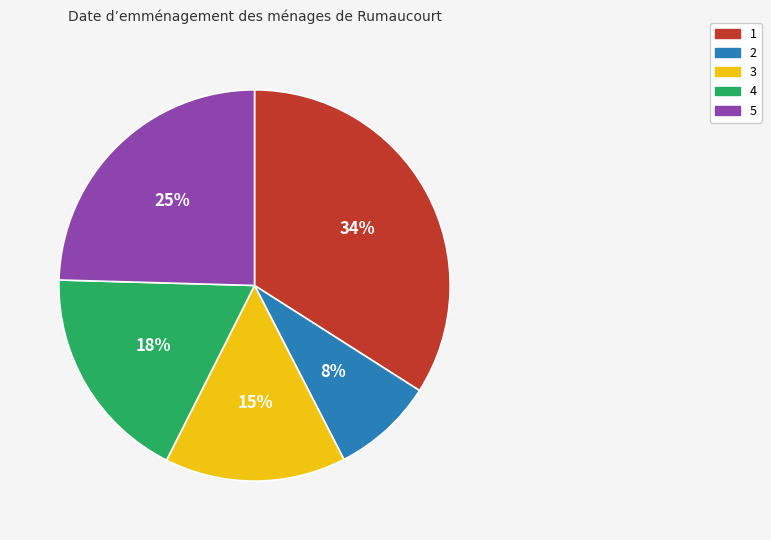

To the nearest percent, what is the difference between the 3 and 4 slice percentages?

3%